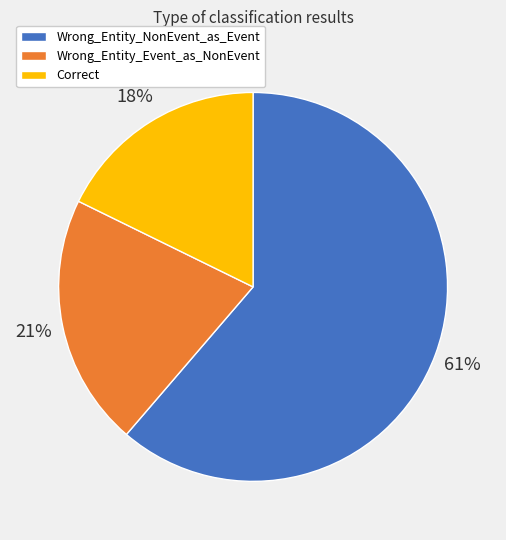

Rank the categories by value from highest to lowest.

Wrong_Entity_NonEvent_as_Event, Wrong_Entity_Event_as_NonEvent, Correct